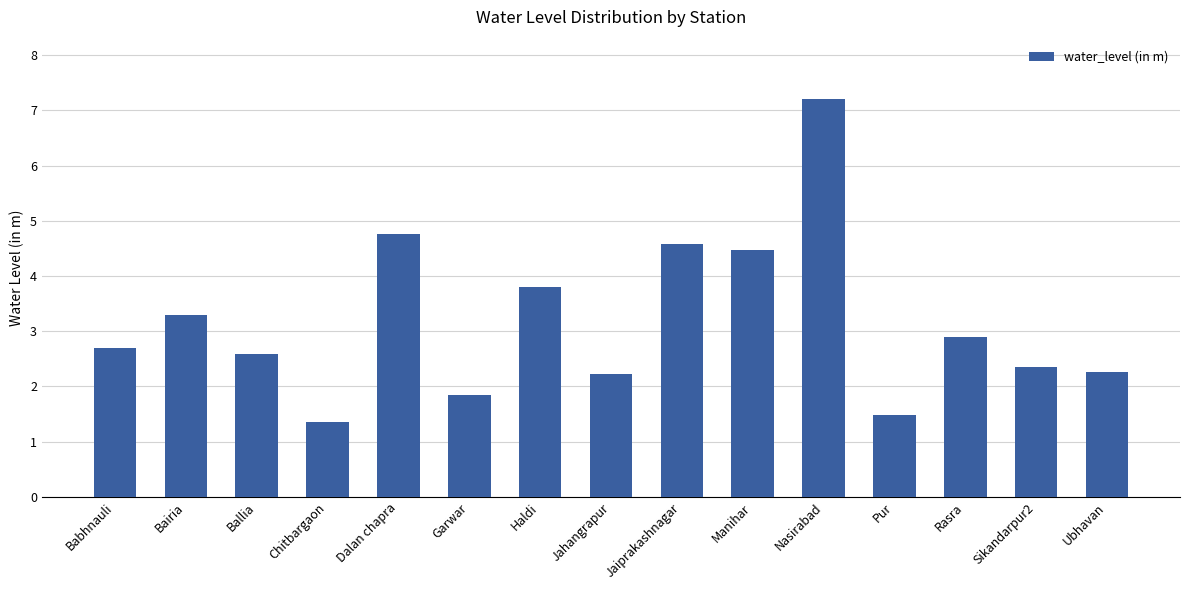

Reading left to right, transcribe all the data shown in this chart.

Babhnauli=2.7	Bairia=3.3	Ballia=2.6	Chitbargaon=1.4	Dalan chapra=4.8	Garwar=1.8	Haldi=3.8	Jahangrapur=2.2	Jaiprakashnagar=4.6	Manihar=4.5	Nasirabad=7.2	Pur=1.5	Rasra=2.9	Sikandarpur2=2.4	Ubhavan=2.3